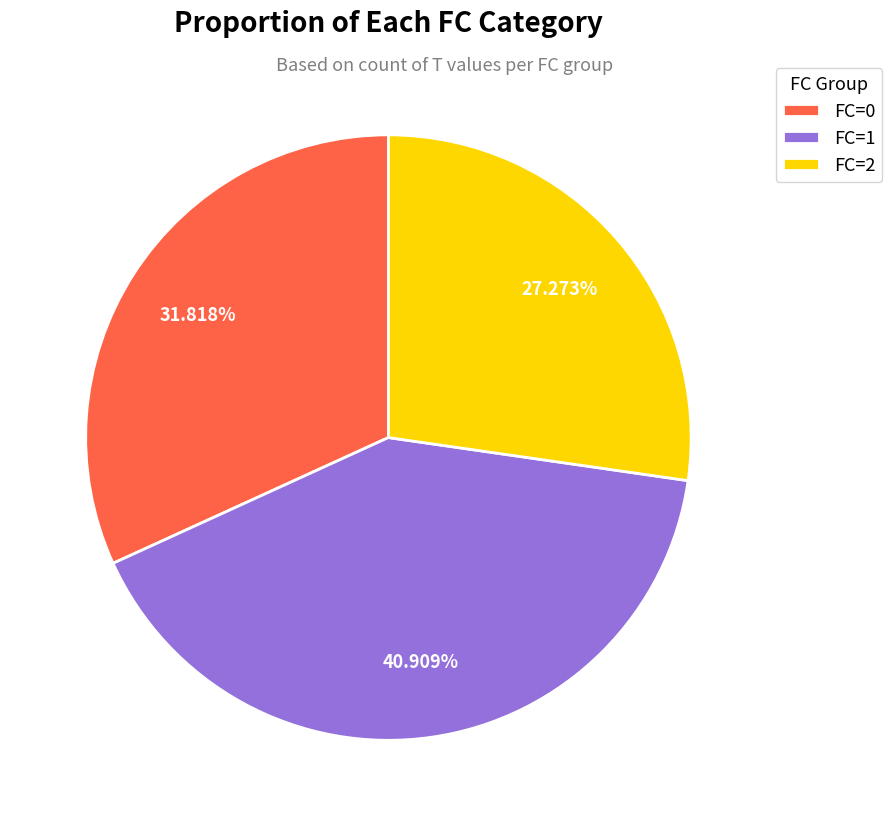

Which slice is the largest?

FC=1